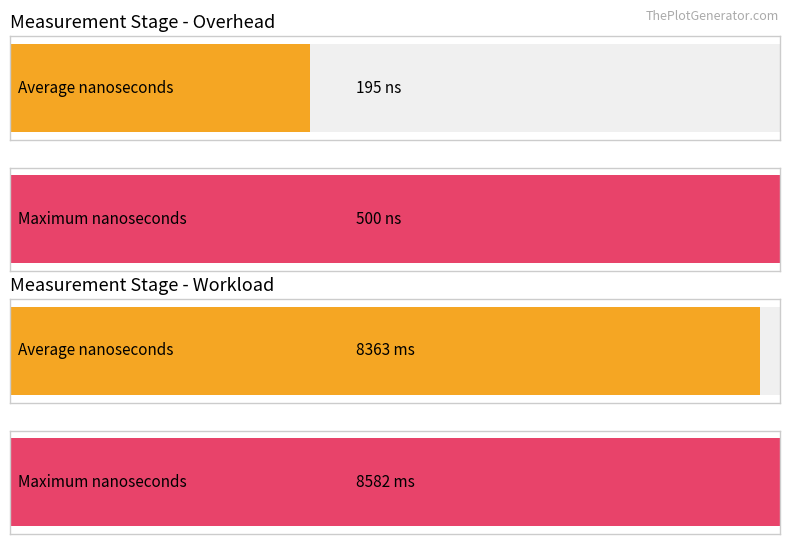

The value of Workload at Overhead is 8230591200. True or false?

True